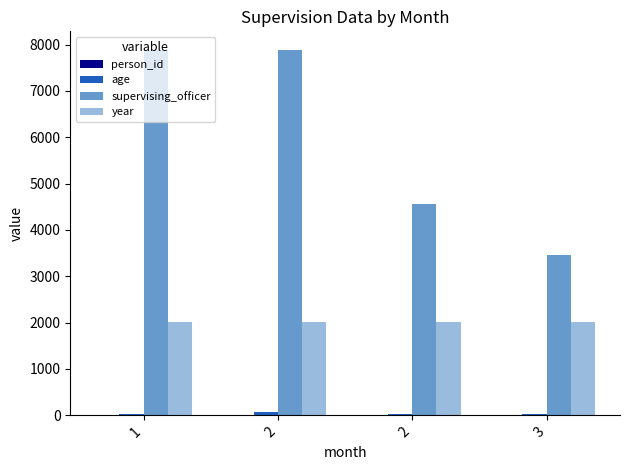

What is the spread (max minus min) of values at 1?

7889